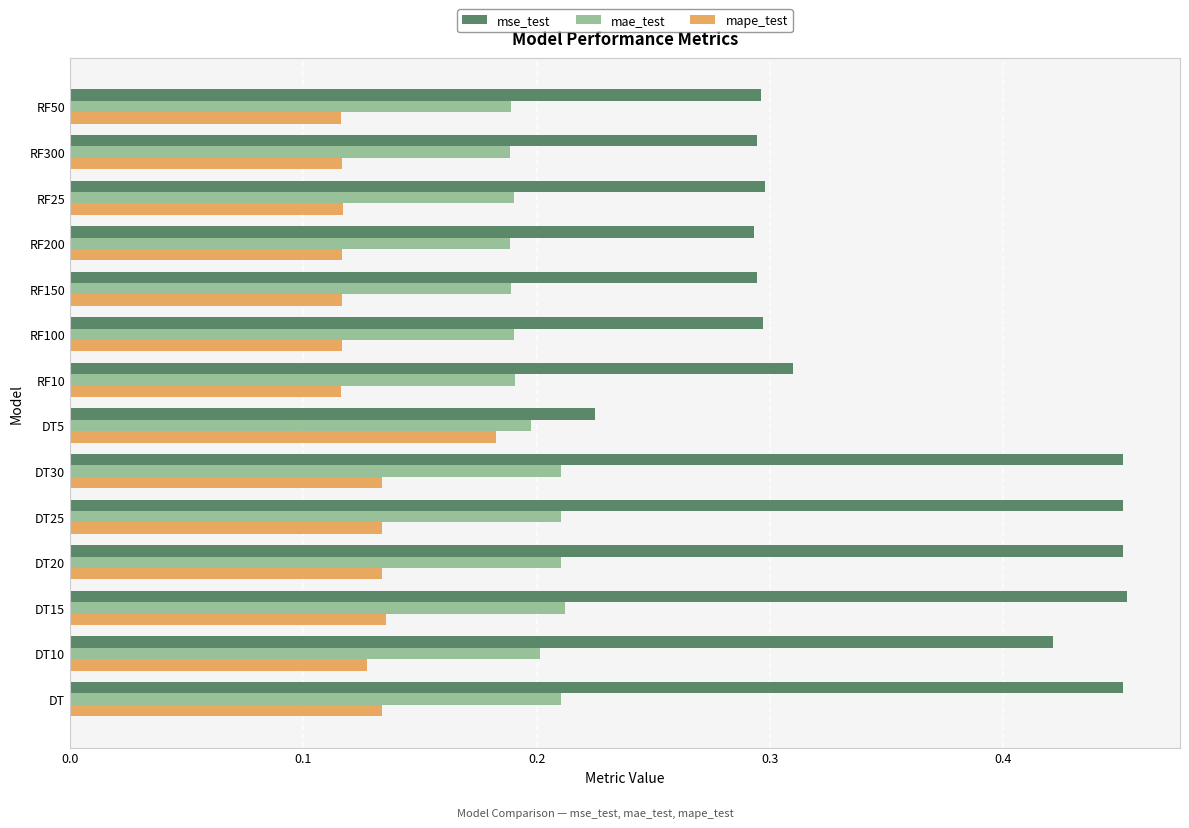

Rank the series by their maximum value, from highest to lowest.

mse_test, mae_test, mape_test